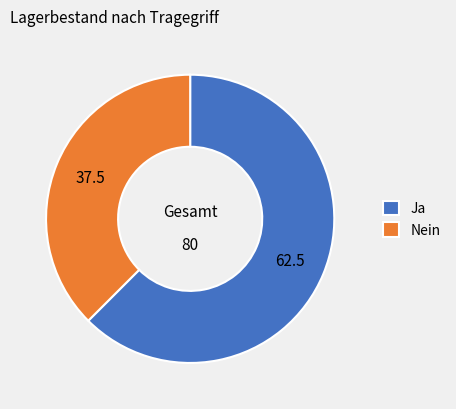

Approximately how many times larger is the value at Ja compared to Nein?

1.7